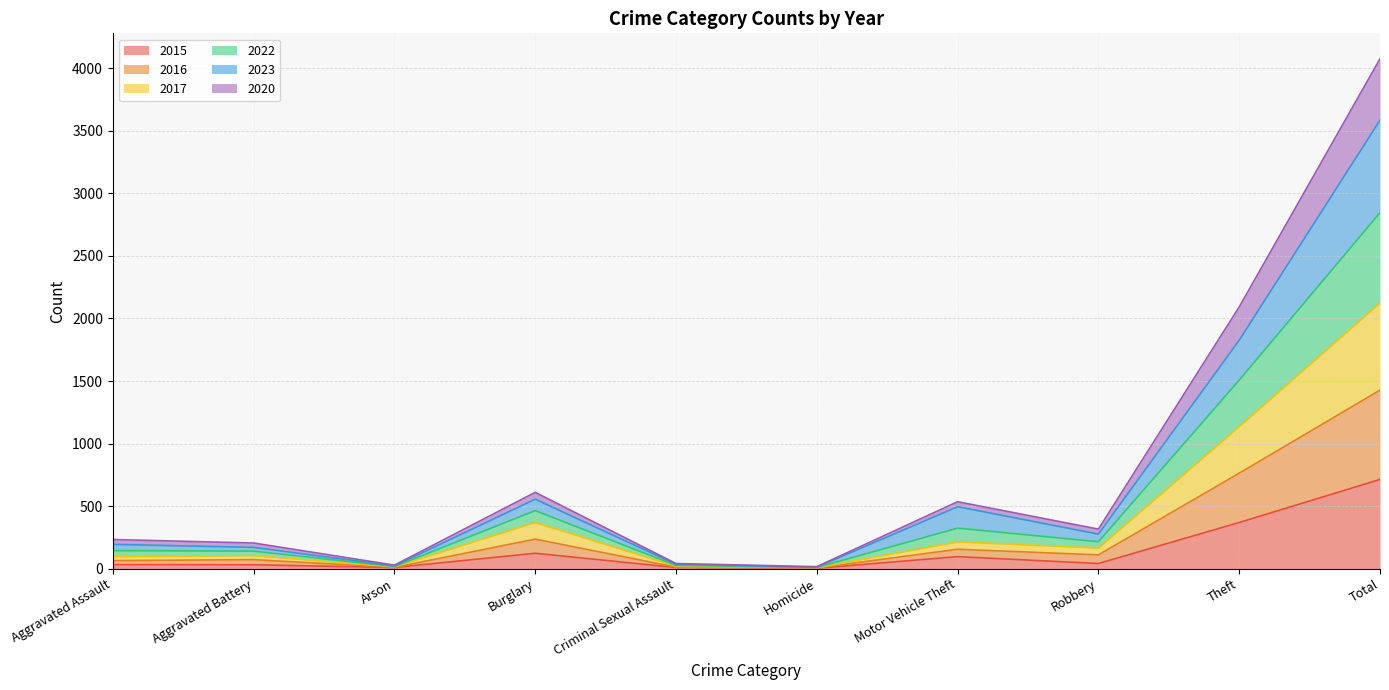

At which category is the sum across all series the highest?

Total